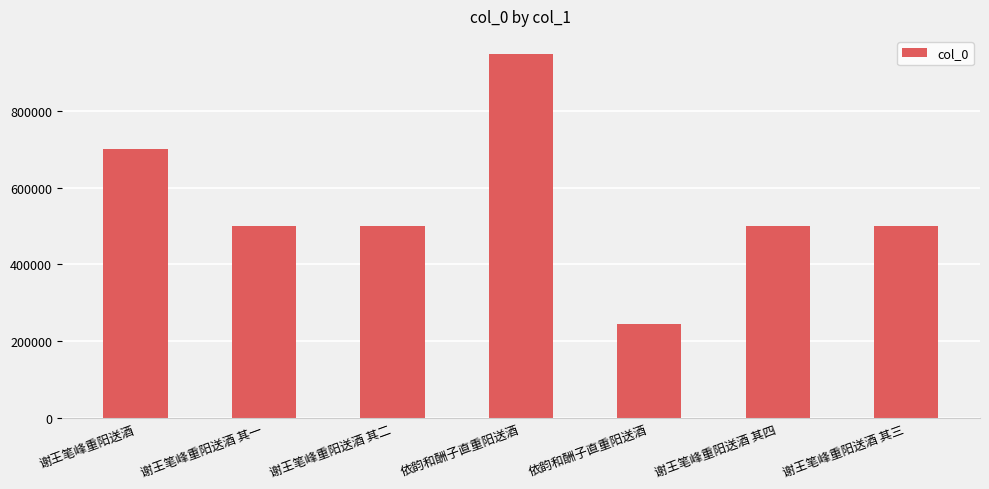

At which label does the data first exceed 499104?

谢王笔峰重阳送酒